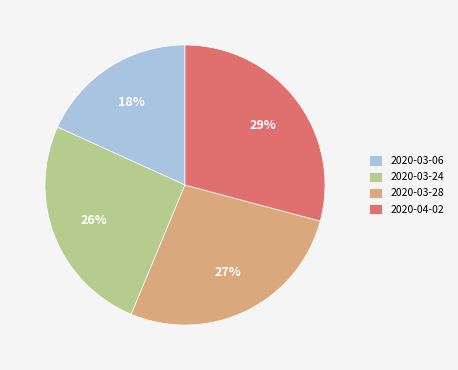

Count the number of slices in the pie.

4